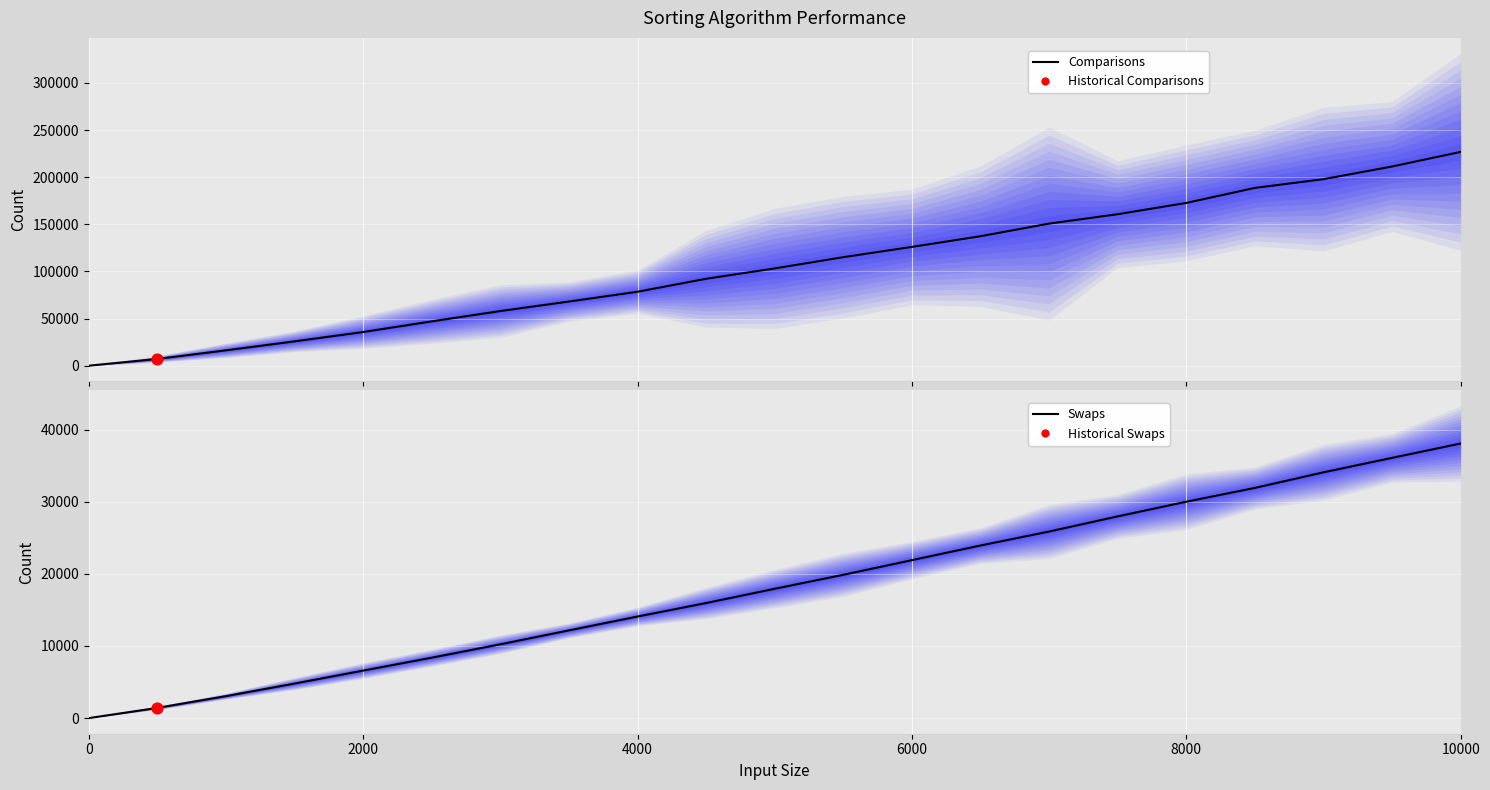

Which series reaches the minimum Y coordinate?

Comparisons